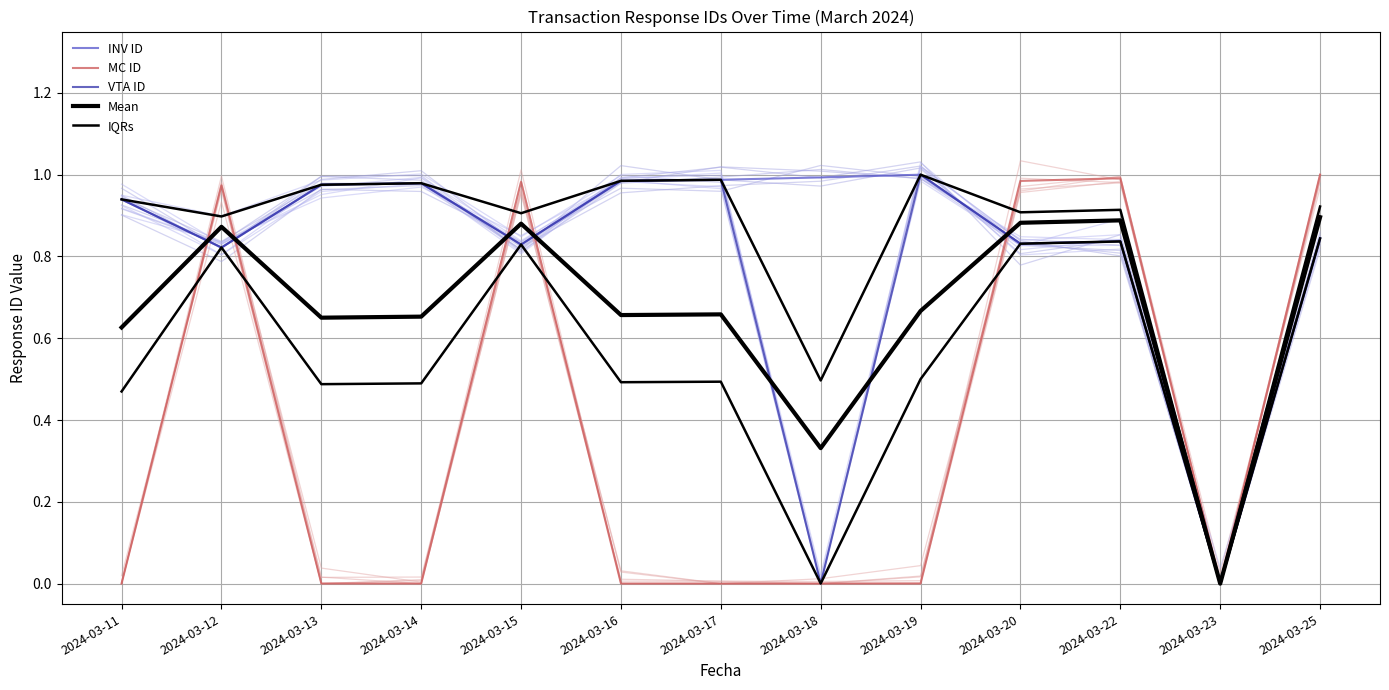

Count the number of categories in the chart.

13